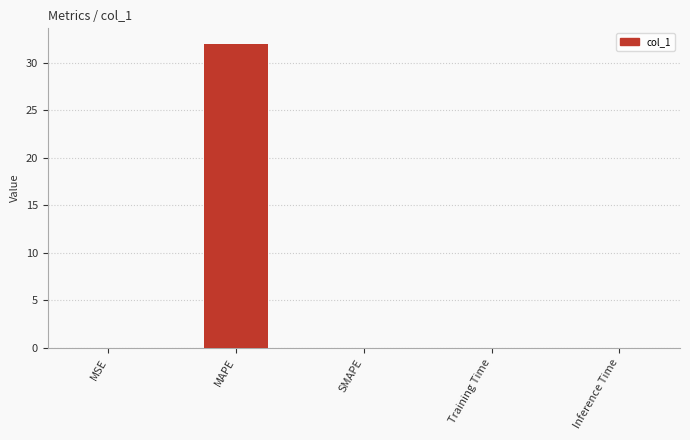

What is the sum of all values?

32.0